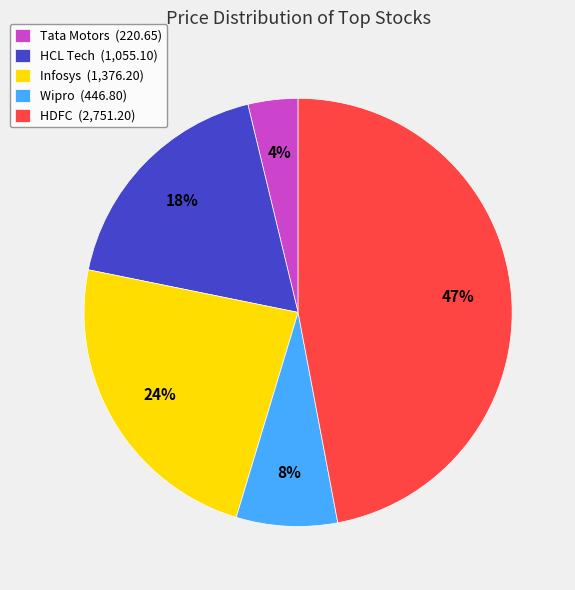

To the nearest percent, what is the difference between the largest and smallest slice percentages?

43%